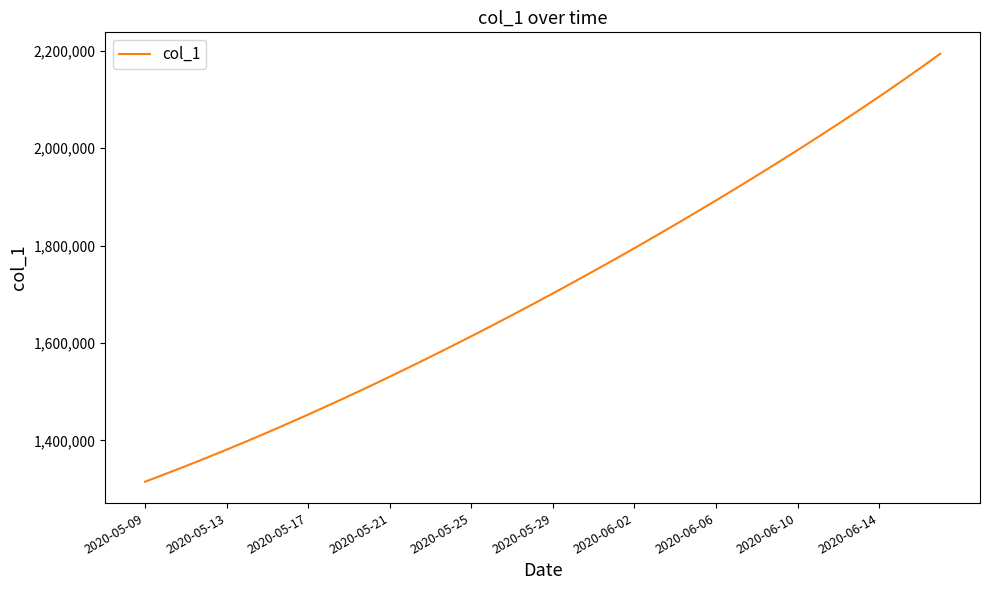

Count the number of categories in the chart.

40